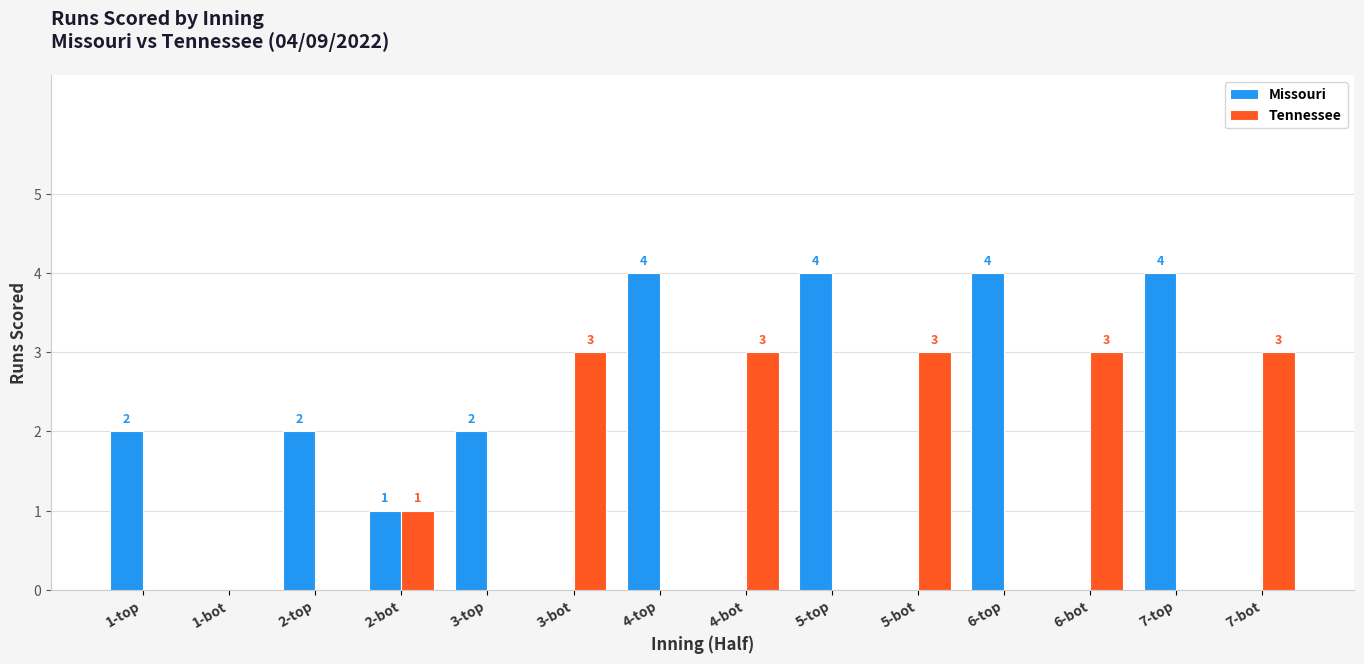

Reading right to left, transcribe all the data shown in this chart.

Missouri: 7-bot=0	7-top=4	6-bot=0	6-top=4	5-bot=0	5-top=4	4-bot=0	4-top=4	3-bot=0	3-top=2	2-bot=1	2-top=2	1-bot=0	1-top=2
Tennessee: 7-bot=3	7-top=0	6-bot=3	6-top=0	5-bot=3	5-top=0	4-bot=3	4-top=0	3-bot=3	3-top=0	2-bot=1	2-top=0	1-bot=0	1-top=0